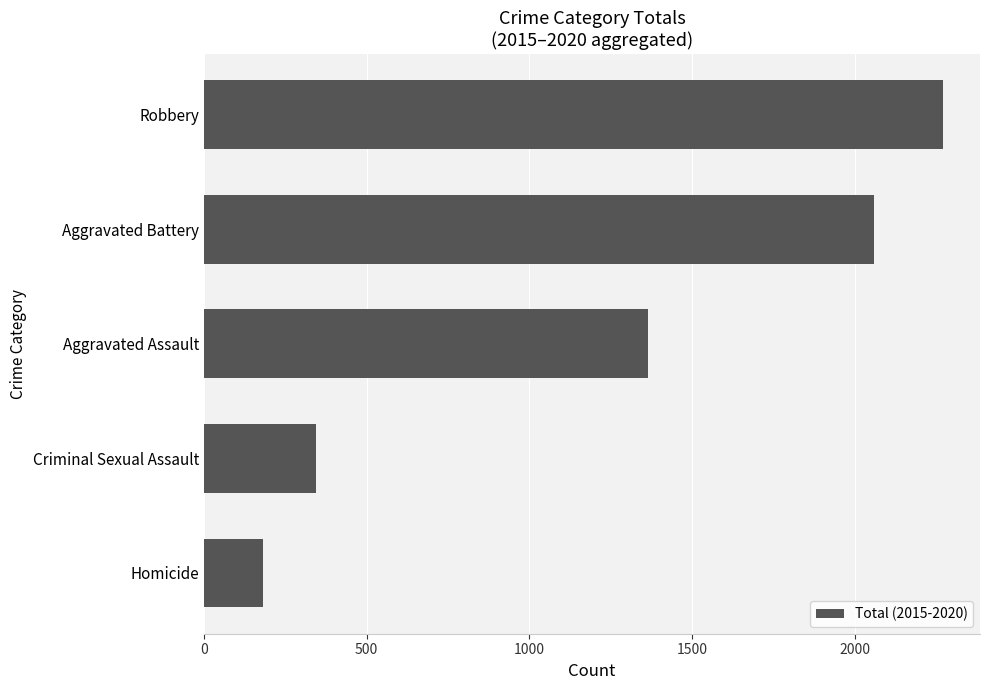

Are the bars grouped side by side (vs. stacked)?

No